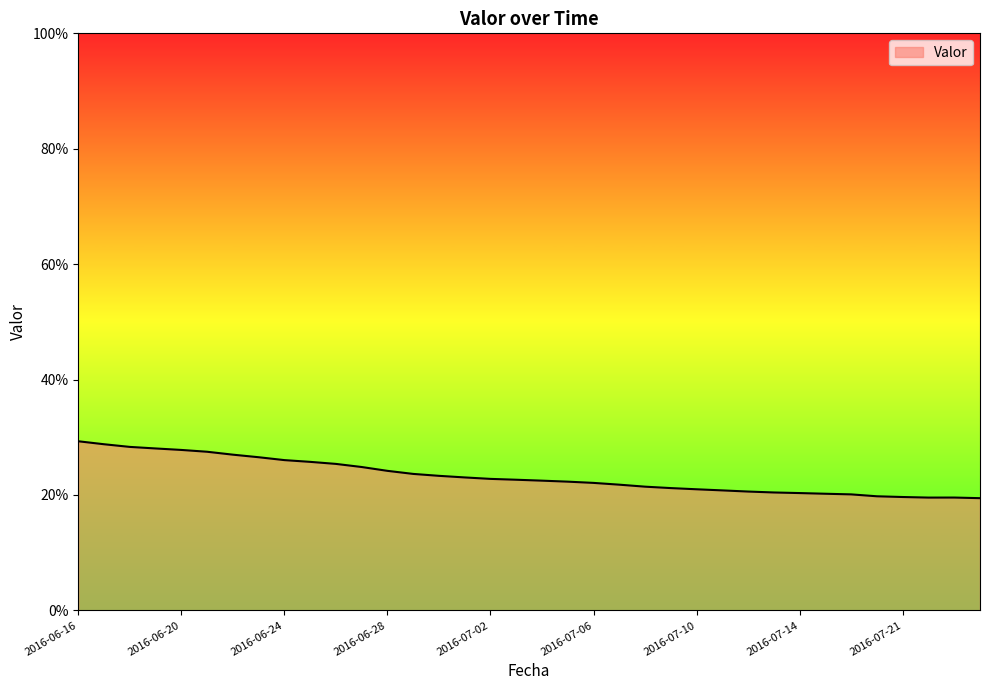

What is the average value?

0.2